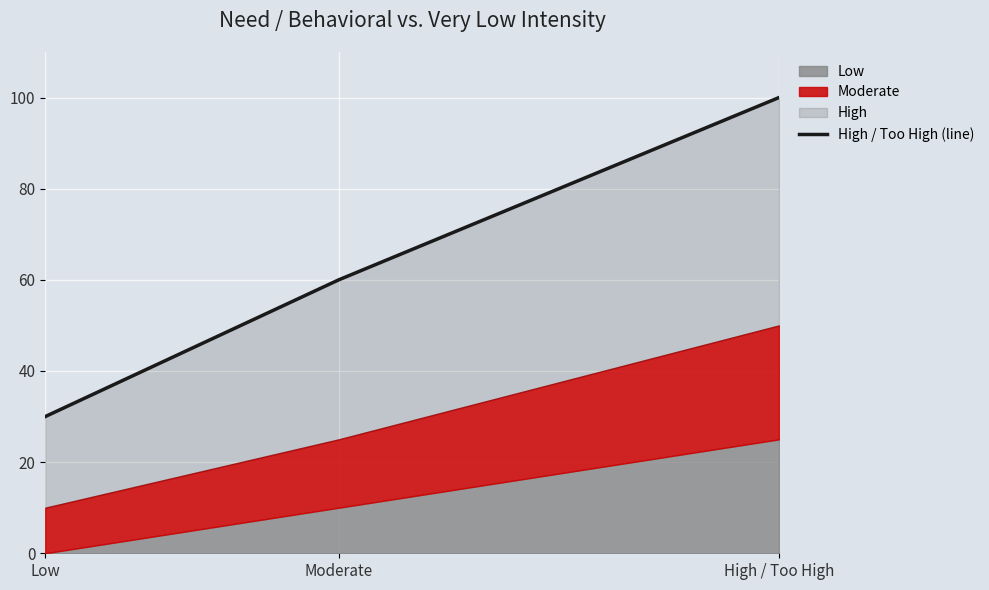

Rank the categories by value from lowest to highest.

Low, Moderate, High / Too High